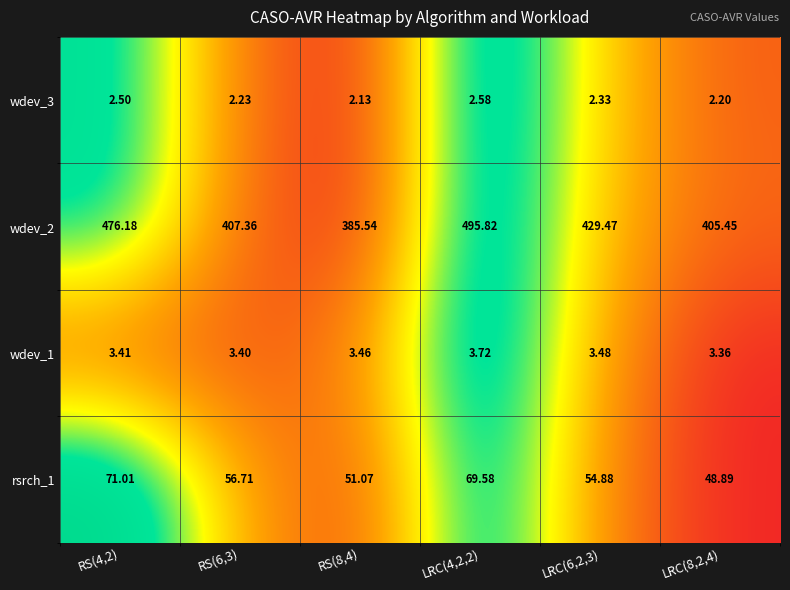

How many values in the rsrch_1 series are below 56?

3